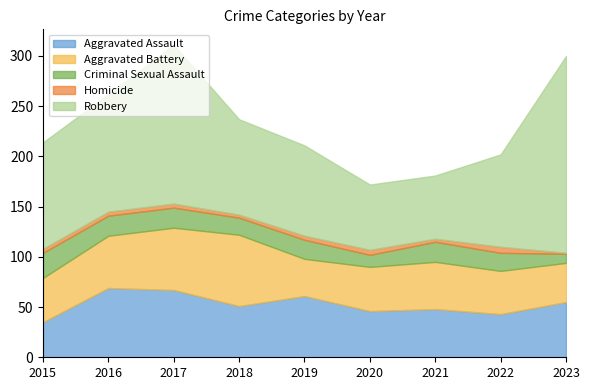

Reading right to left, what are all the values shown in this chart?

Aggravated Assault: 55	43	48	46	61	51	67	69	35
Aggravated Battery: 39	43	47	44	37	71	62	52	44
Criminal Sexual Assault: 9	18	20	12	19	17	20	20	25
Homicide: 1	6	3	5	4	3	4	4	4
Robbery: 196	92	63	65	90	95	158	117	106